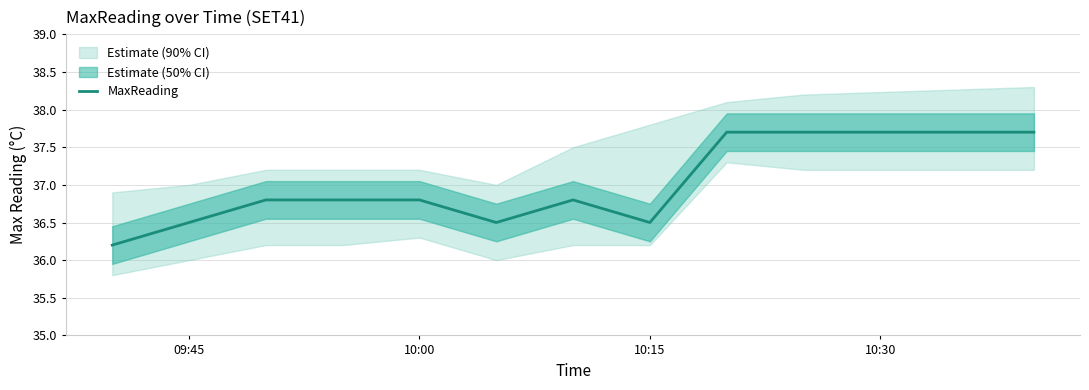

What is the difference between the second highest and minimum values?

1.5